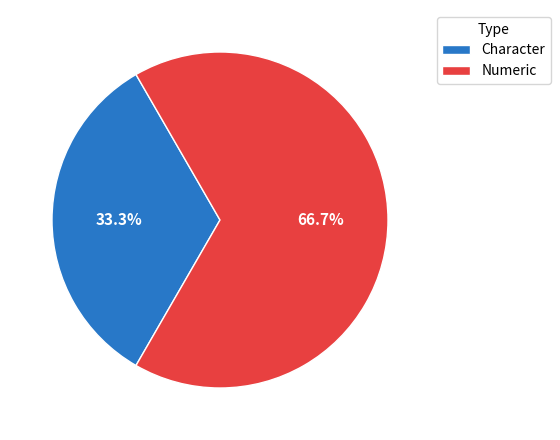

How many slices are in this pie chart?

2